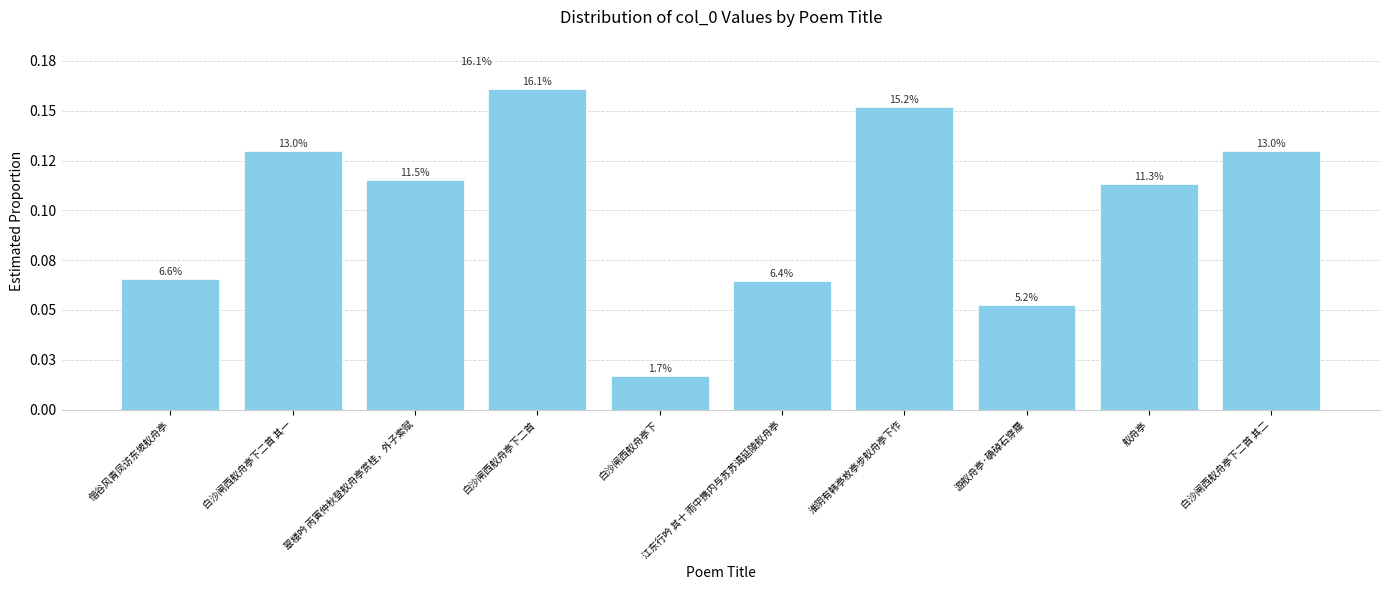

Rank the categories by value from lowest to highest.

白沙闸西舣舟亭下, 游舣舟亭·确䂽石穿屦, 江东行吟 其十 雨中携内与苏苏谒延陵舣舟亭, 偕谷风青凤访东坡舣舟亭, 舣舟亭, 翠楼吟 丙寅仲秋登舣舟亭赏桂，外子索赋, 白沙闸西舣舟亭下二首 其二, 白沙闸西舣舟亭下二首 其一, 淮阴有韩亭枚亭步舣舟亭下作, 白沙闸西舣舟亭下二首